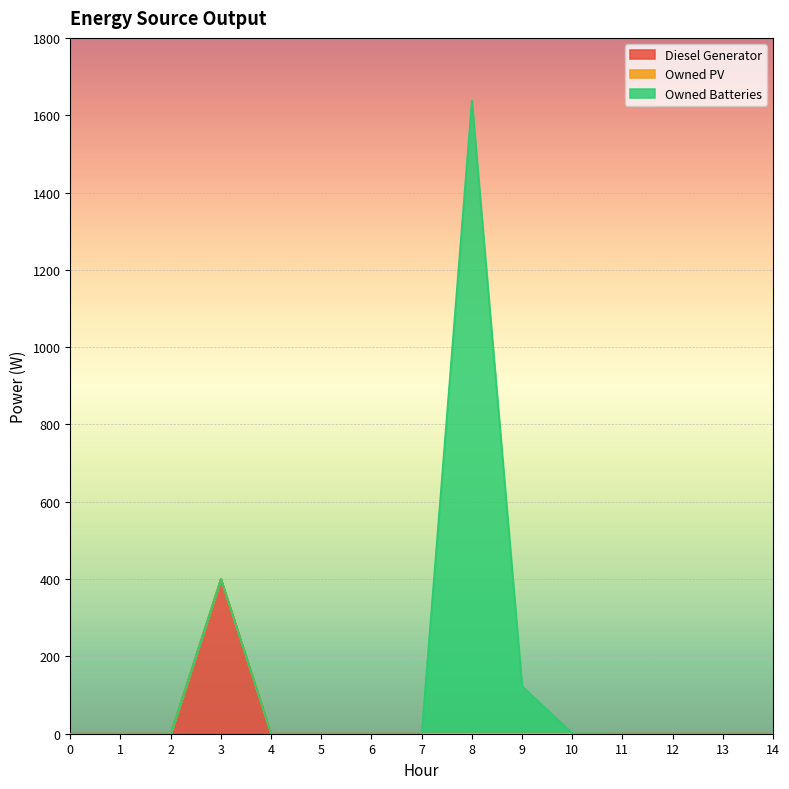

Reading right to left, list all the values displayed in this chart.

Diesel Generator: 14=0	13=0	12=0	11=0	10=0	9=0	8=0	7=0	6=0	5=0	4=0	3=400	2=0	1=0	0=0
Owned PV: 14=0	13=0	12=0	11=0	10=0	9=0	8=0	7=0	6=0	5=0	4=0	3=0	2=0	1=0	0=0
Owned Batteries: 14=0	13=0	12=0	11=0	10=1	9=123	8=1638	7=0	6=0	5=0	4=0	3=0	2=0	1=0	0=0